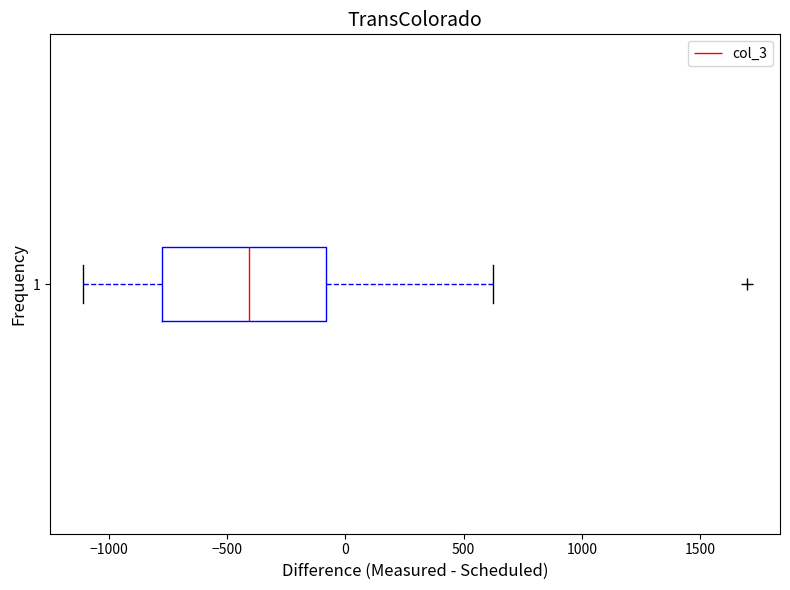

Read this box plot against the x-axis: the position of the median line, the range covered by the box, and the ends of both whiskers. The values are not printed on the chart, so give them approximately, as read against the axis.

median -400, box -800 to -100, whiskers -1100 to 650